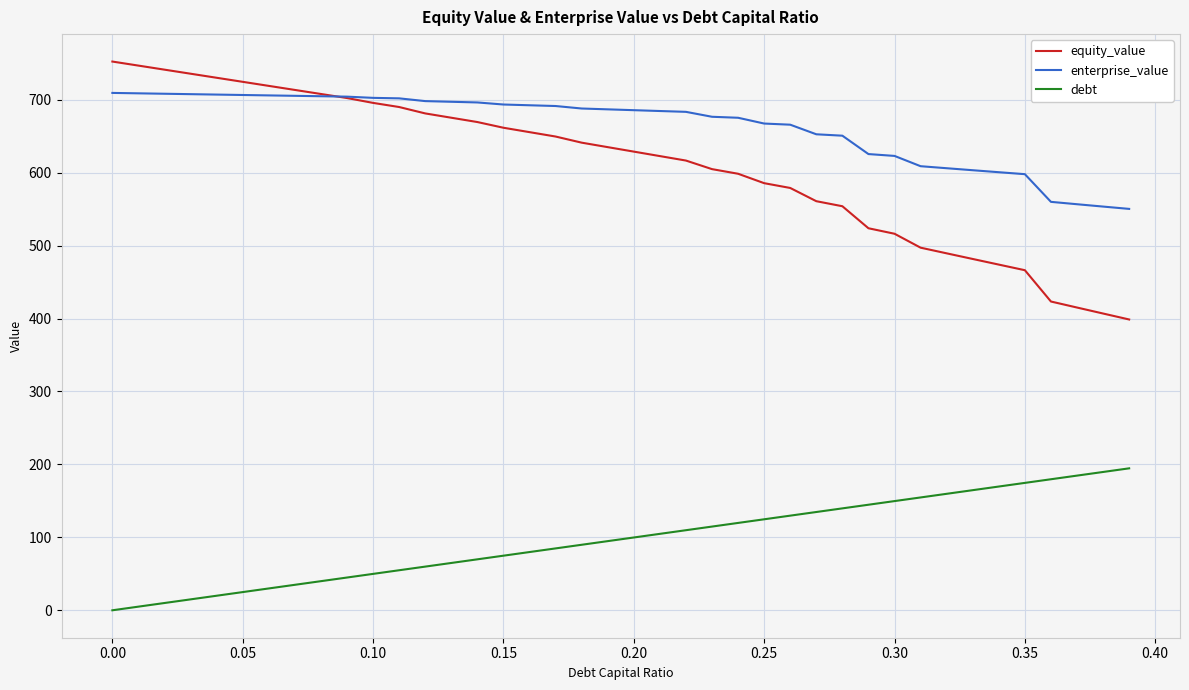

How many lines are shown in the chart?

3